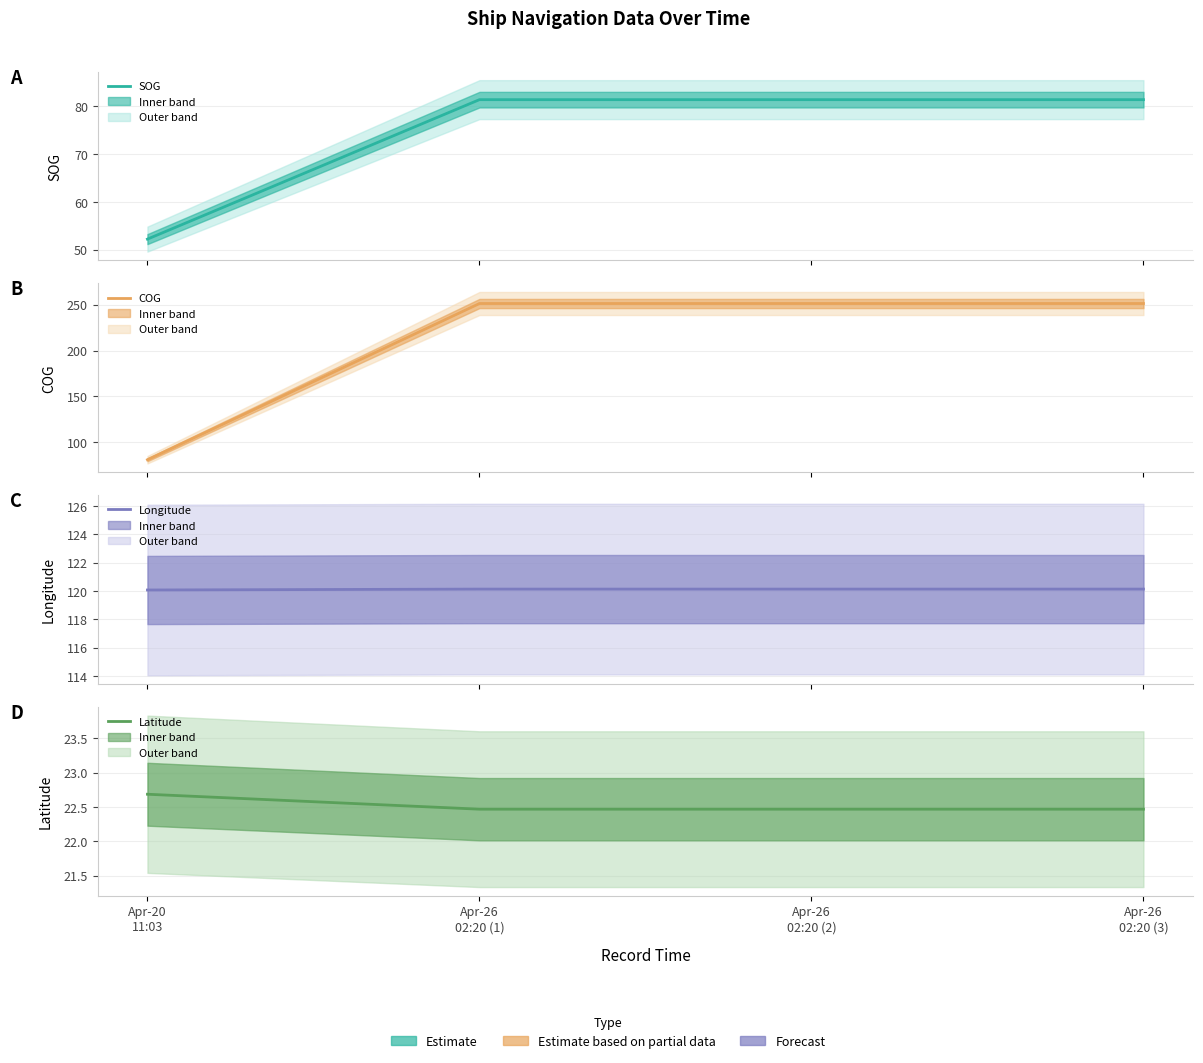

True or false: COG and SOG intersect in this chart.

False